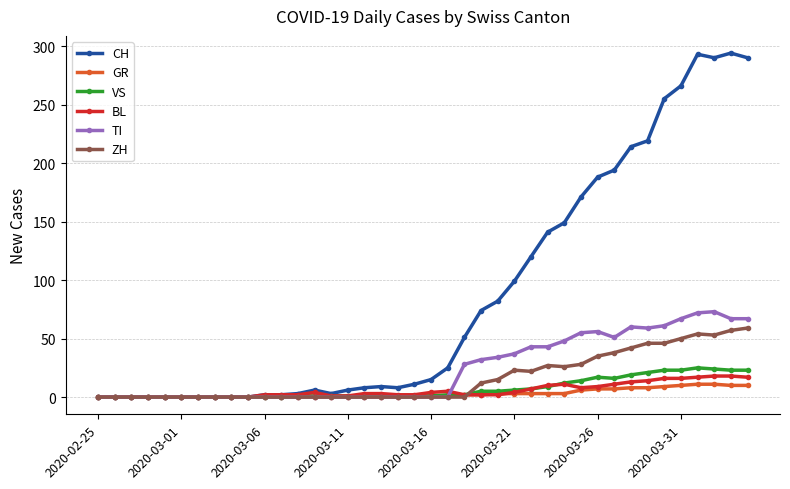

True or false: ZH has more than 1 points higher than both neighbors.

True